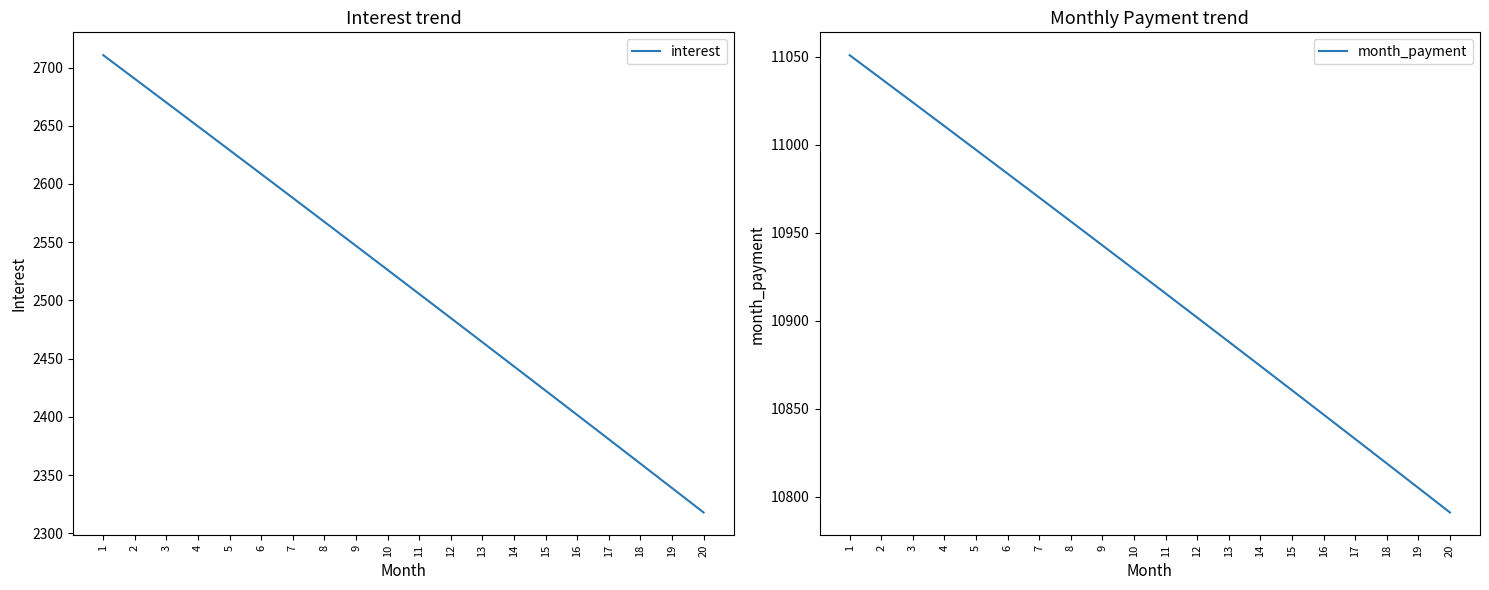

Where is month_payment nearest to the value 10921?

11